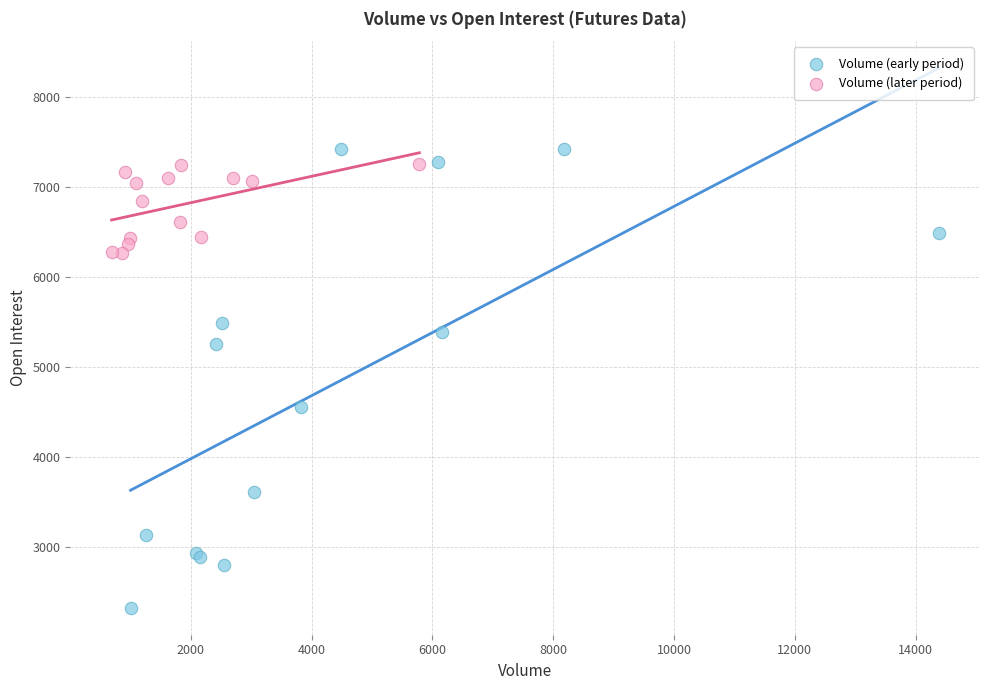

Which series reaches the minimum Y coordinate?

Volume (early period)